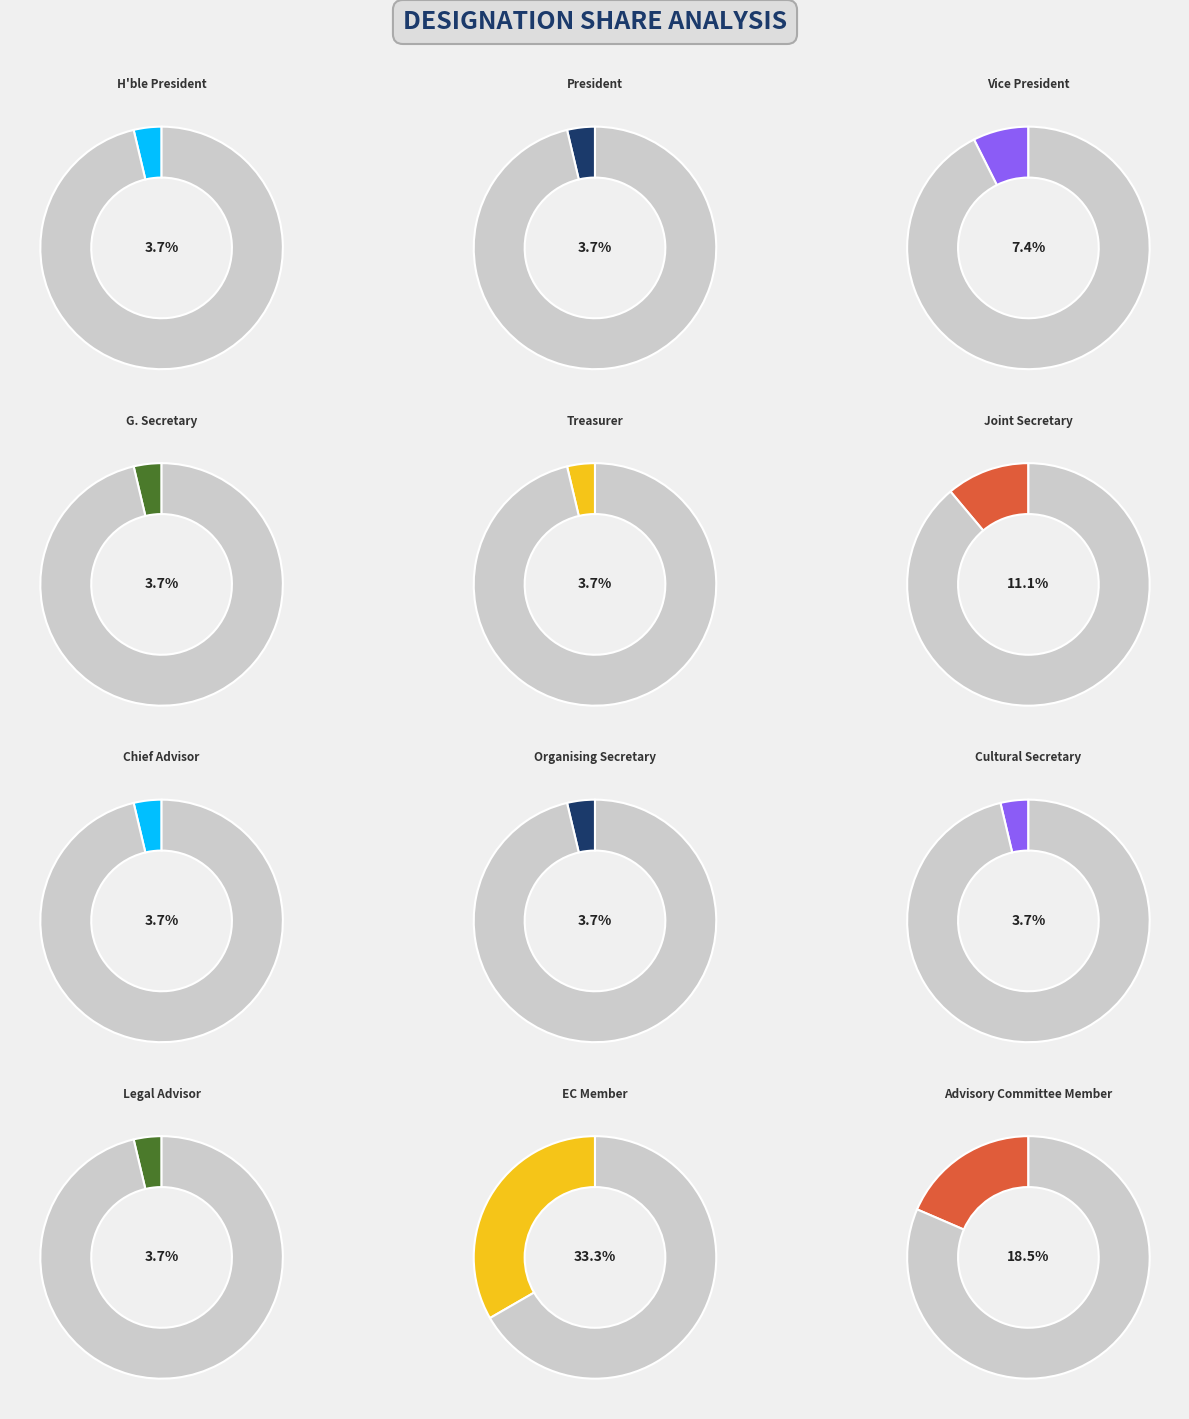

What is the largest slice in the pie chart?

EC Member